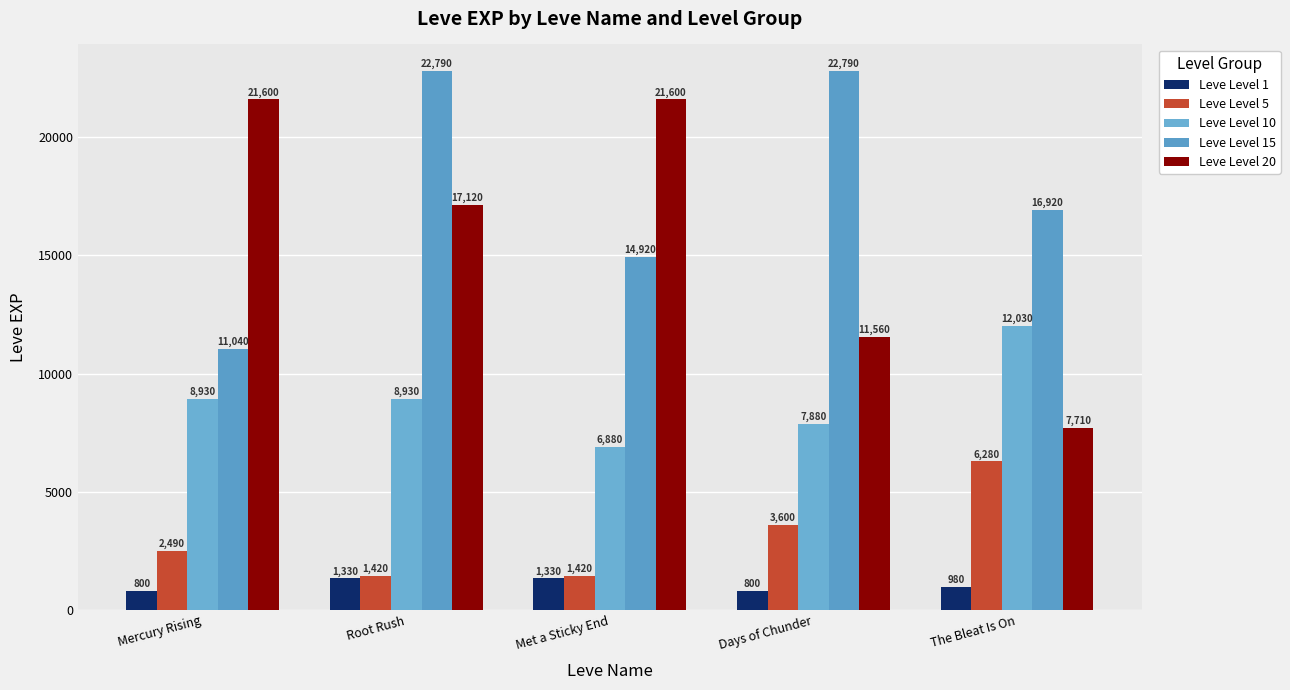

The value of Leve Level 10 at Mercury Rising is 11855. True or false?

False